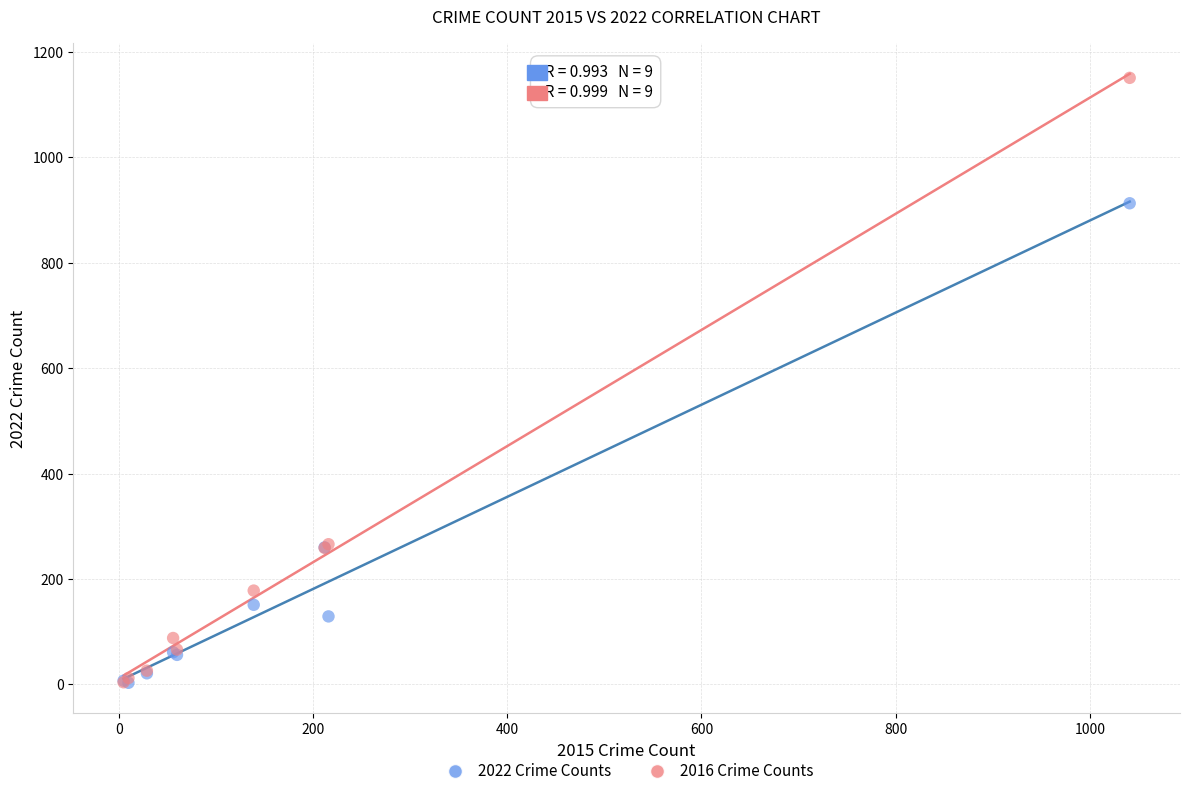

What are all the series names shown in the legend?

2022 Crime Counts, 2016 Crime Counts